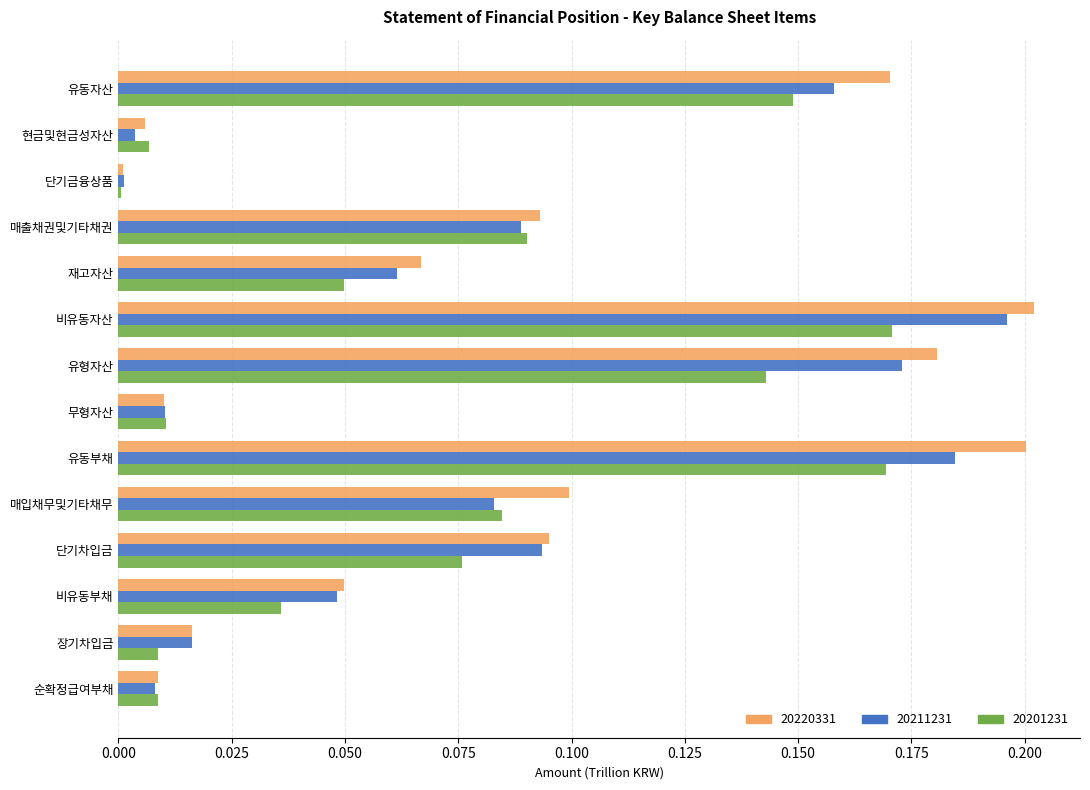

What are all the series names shown in the legend?

20220331, 20211231, 20201231